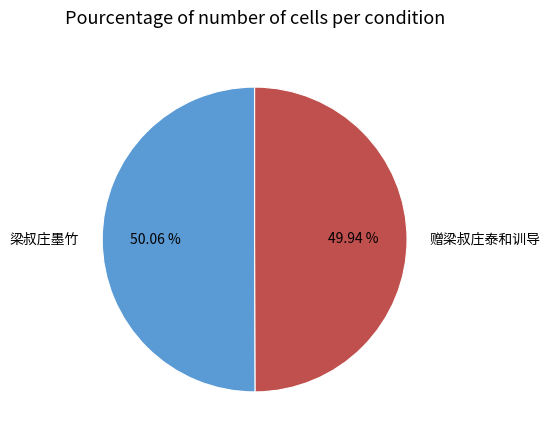

Approximately how many times larger is the value at 梁叔庄墨竹 compared to 赠梁叔庄泰和训导?

1.0